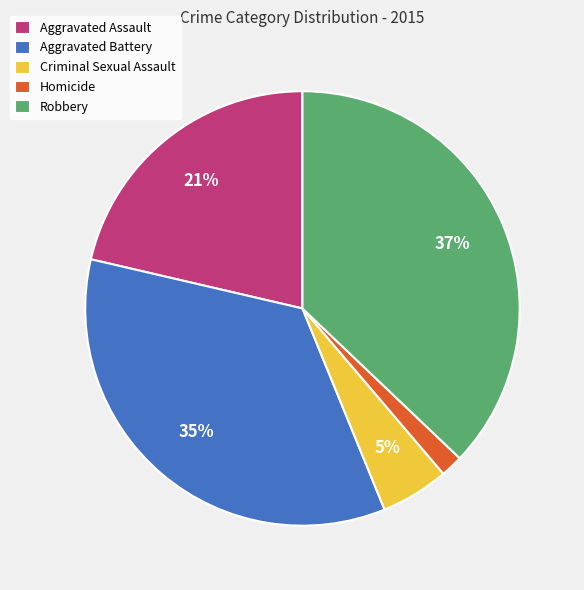

Is there any slice that represents more than half of the pie?

No